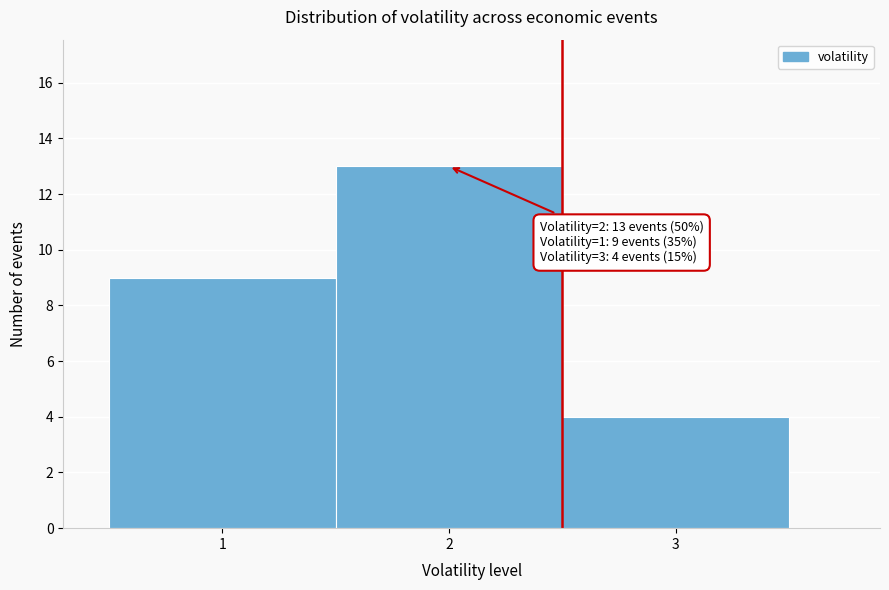

Which range on the x-axis has the tallest bar?

1.5 to 2.5